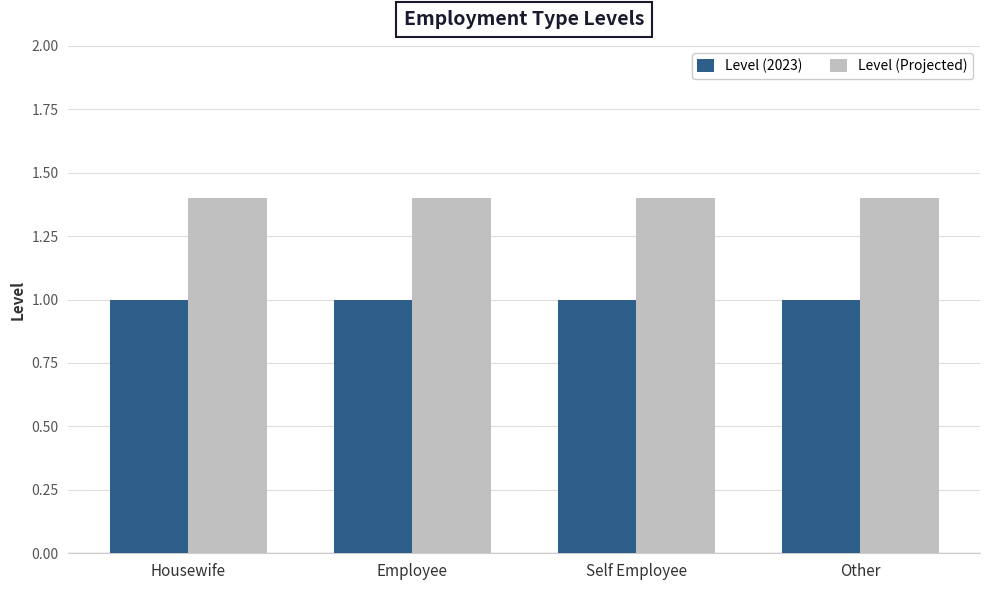

Which series has the largest total across all categories?

Level (Projected)